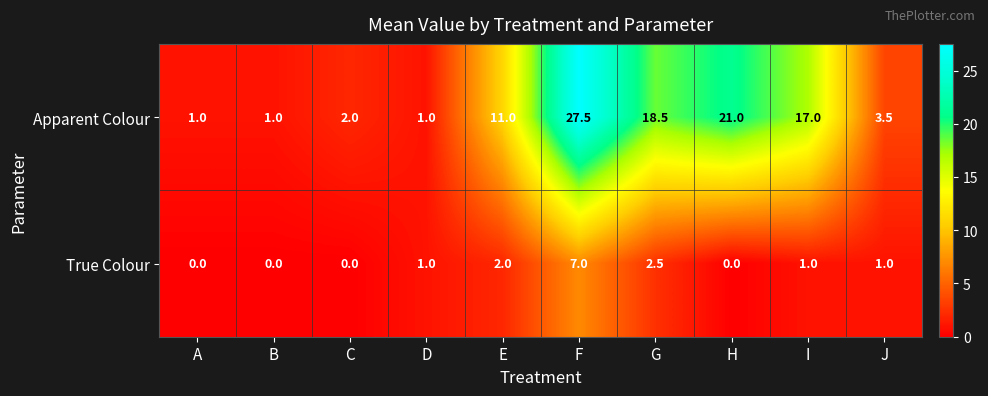

What is the difference between the Apparent Colour values at F and D?

26.5